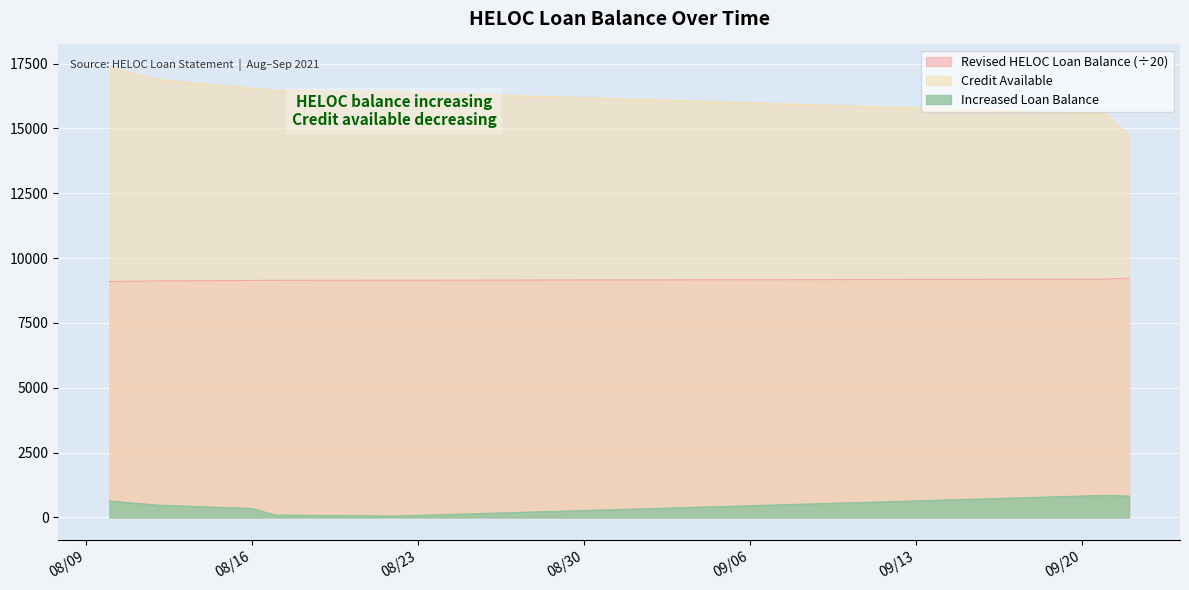

What position from the left is 2021-08-10?

1